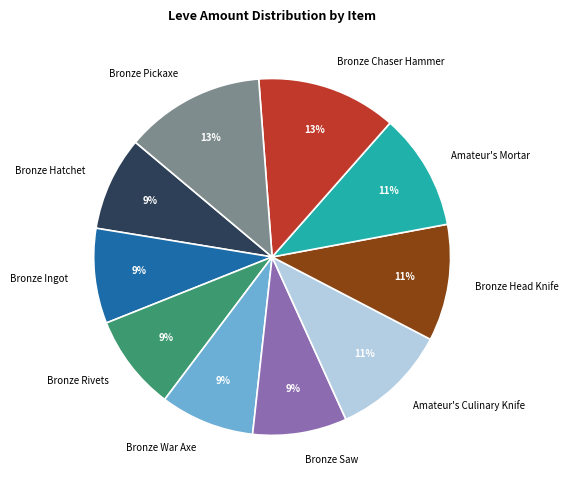

Is there a majority slice in this chart?

No